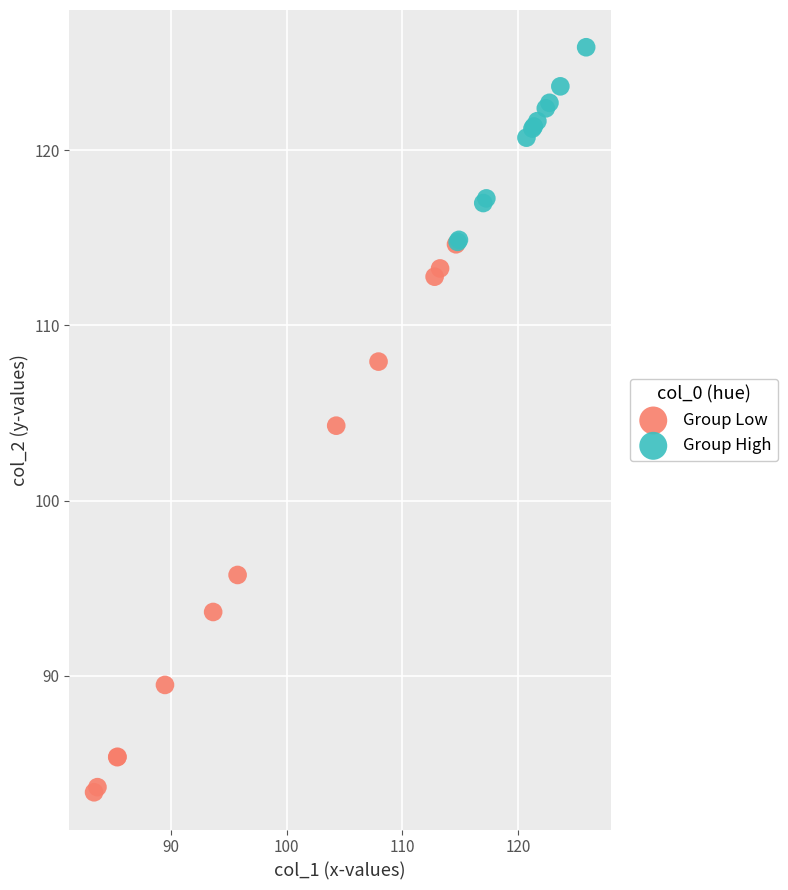

Which series has the widest spread of Y values?

Group Low